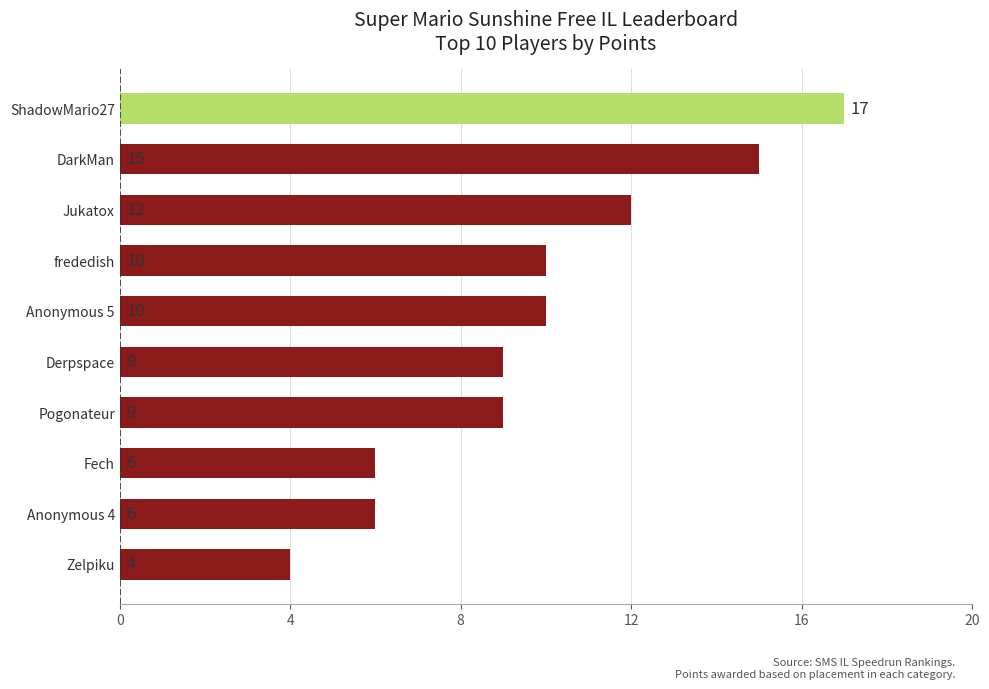

What is the maximum value shown in the chart?

17